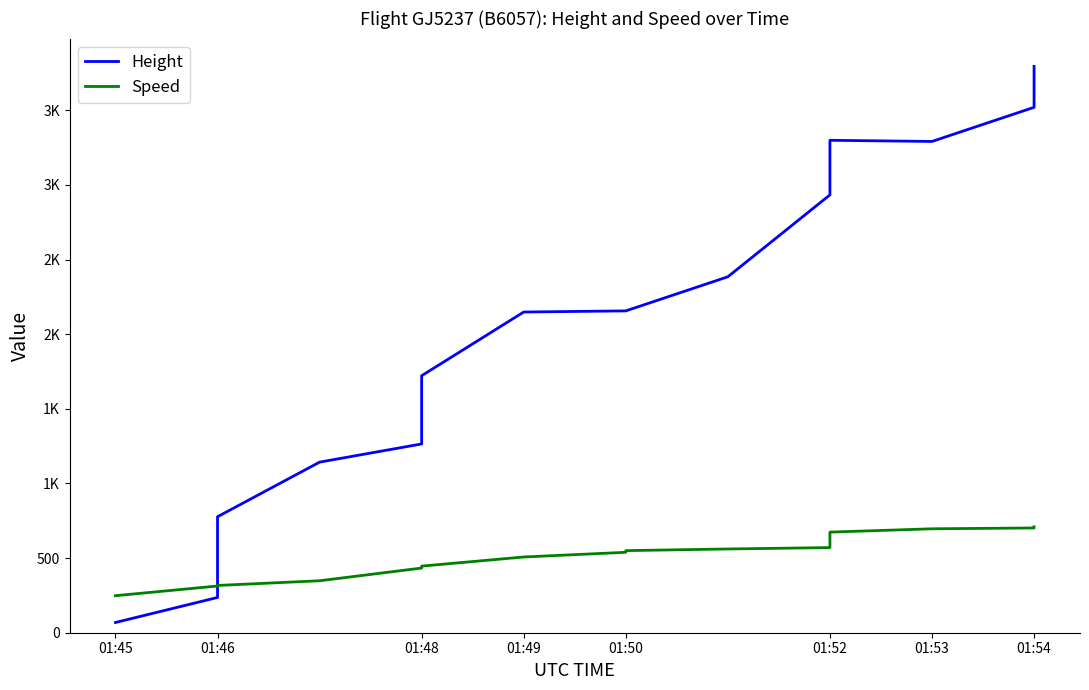

True or false: Speed has more than 2 interior local peaks.

False